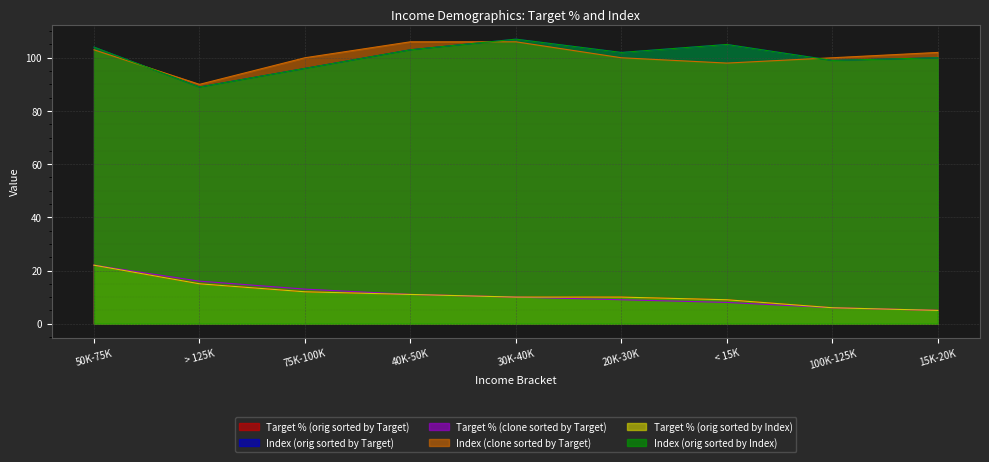

True or false: Target % (orig sorted by Index) has more than 2 points higher than both neighbors.

False